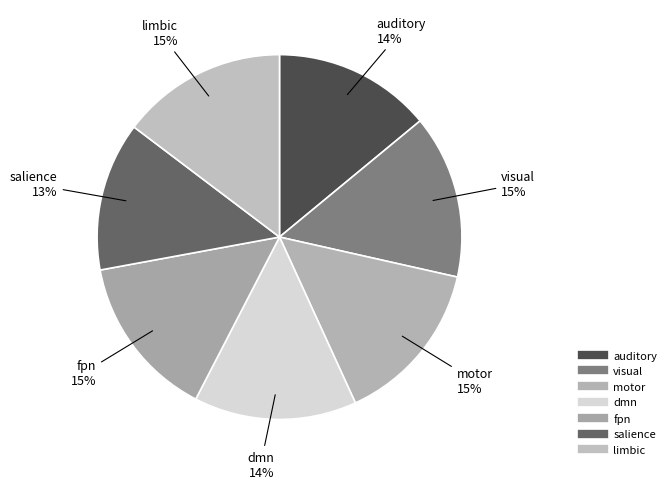

Which category has the smallest portion of the pie?

salience